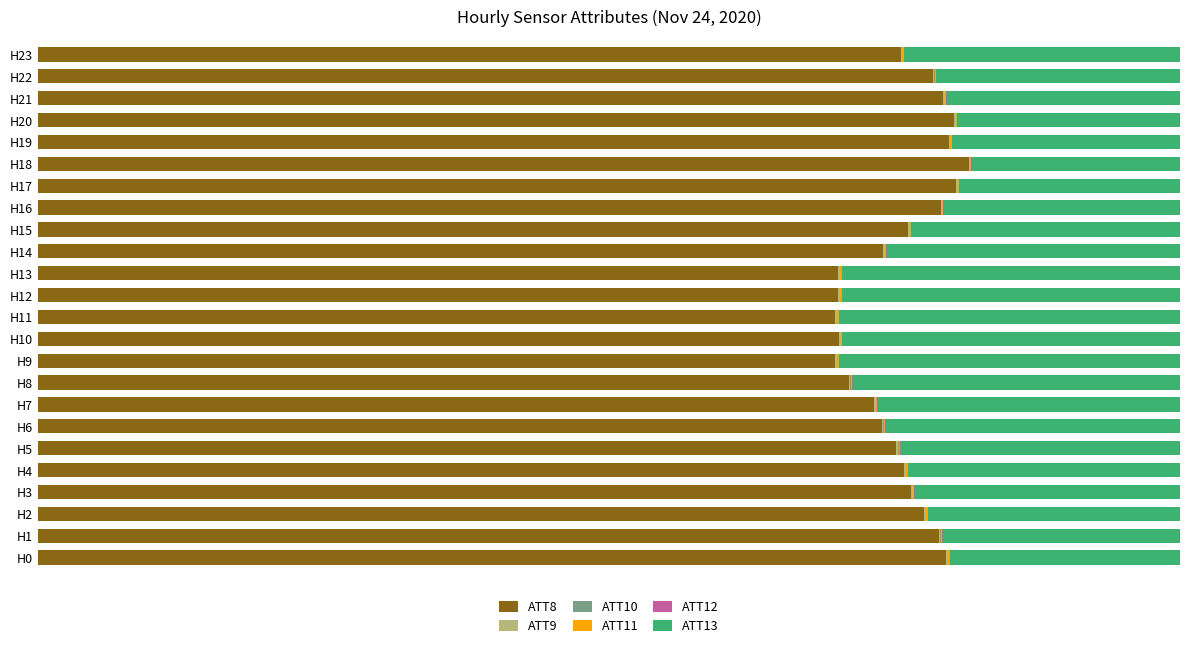

What position from the left is 10?

11